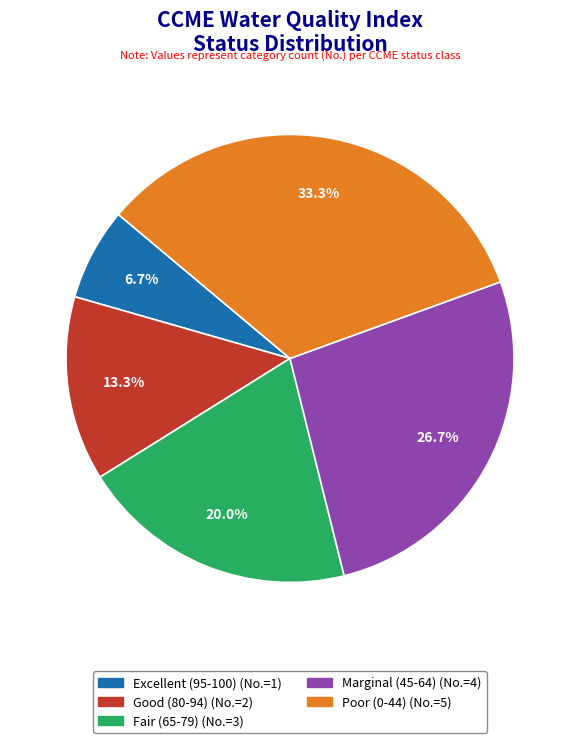

Does any single category account for the majority?

No